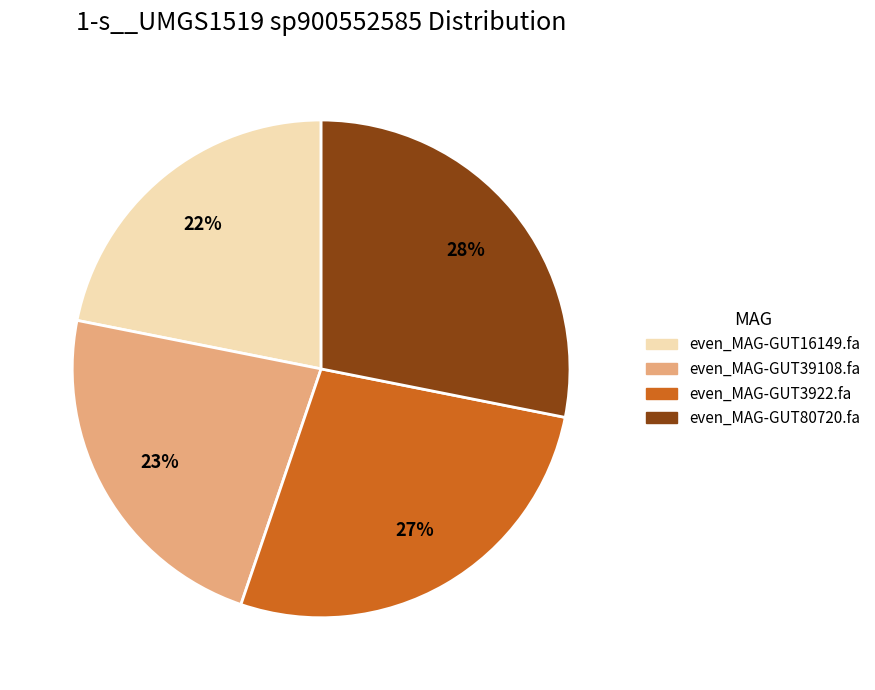

To the nearest percent, what is the average slice percentage?

25%